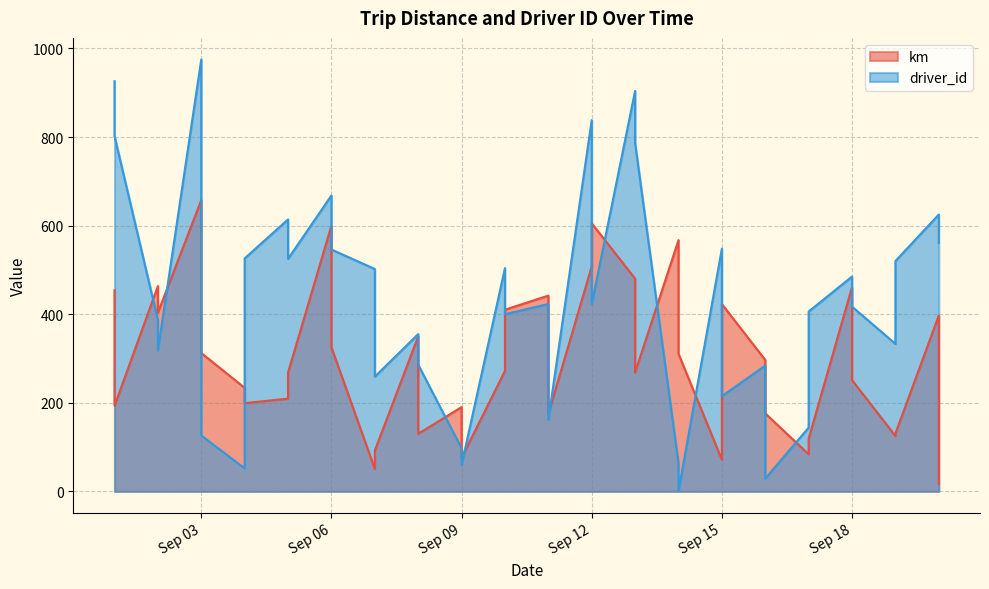

Is the value of km at 2015-09-09 greater than the value of driver_id at 2015-09-04?

Yes